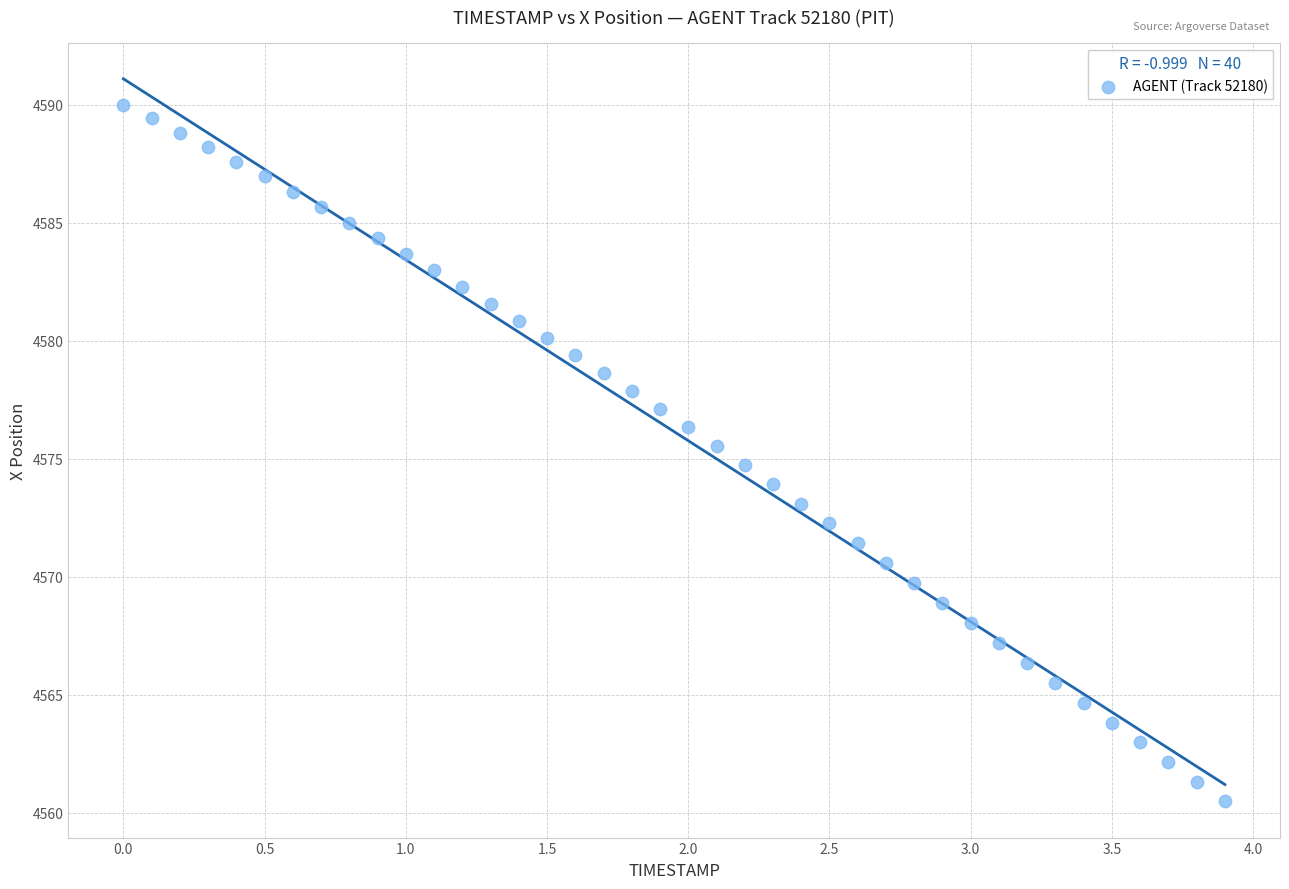

What is the range of Y values (max minus min)?

29.5